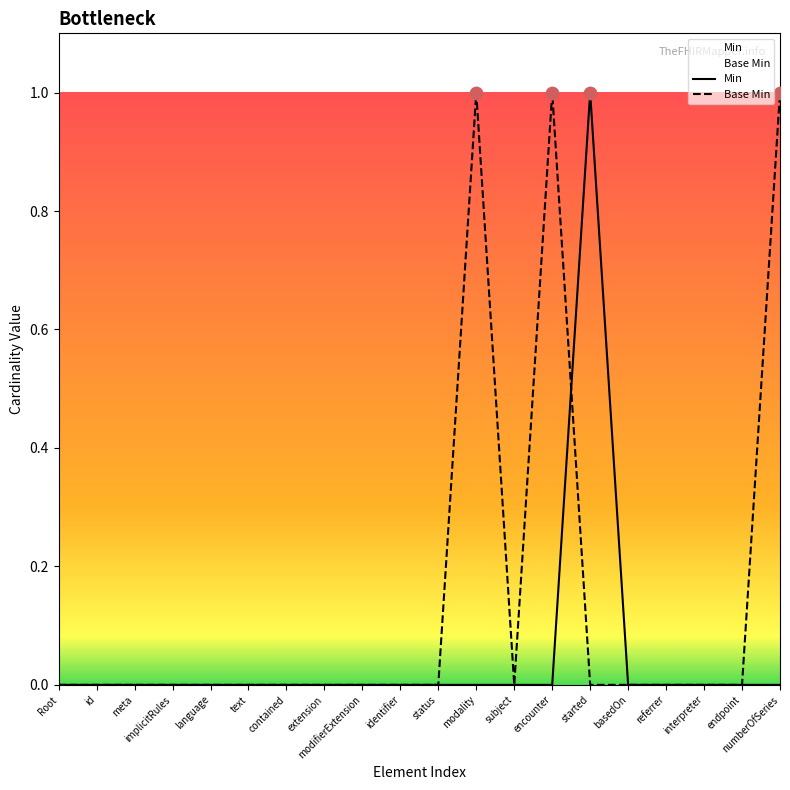

Which series reaches the minimum Y coordinate?

Min